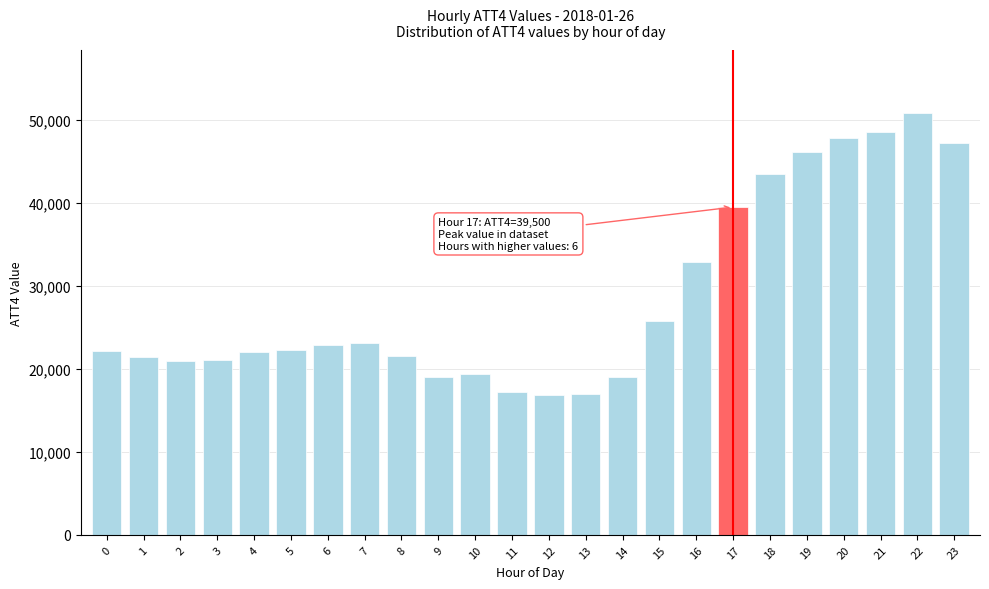

What is the minimum value shown in the chart?

16800